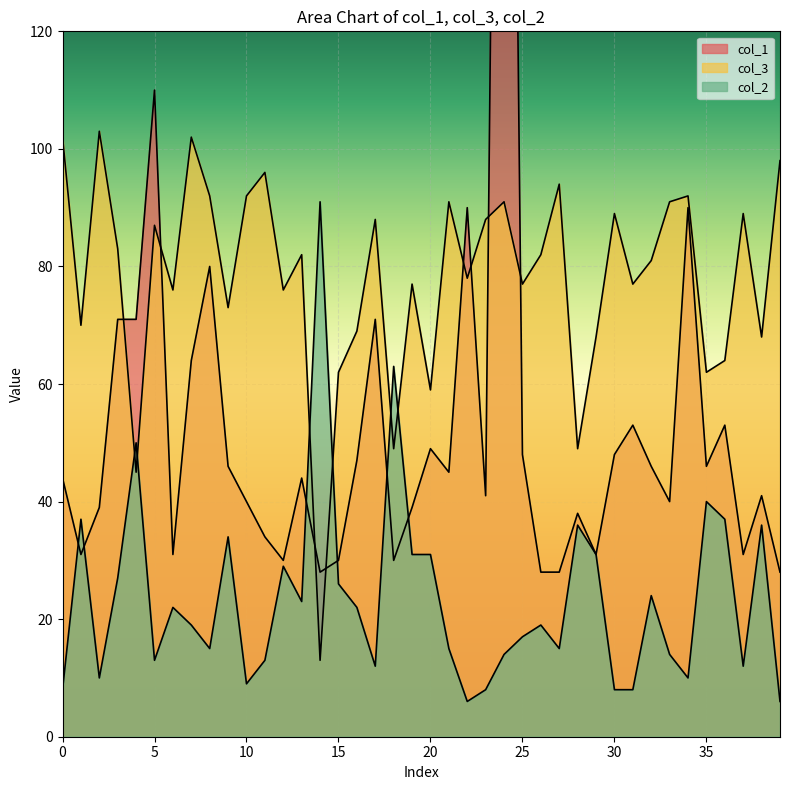

What is the sum of all col_3 values?

3125